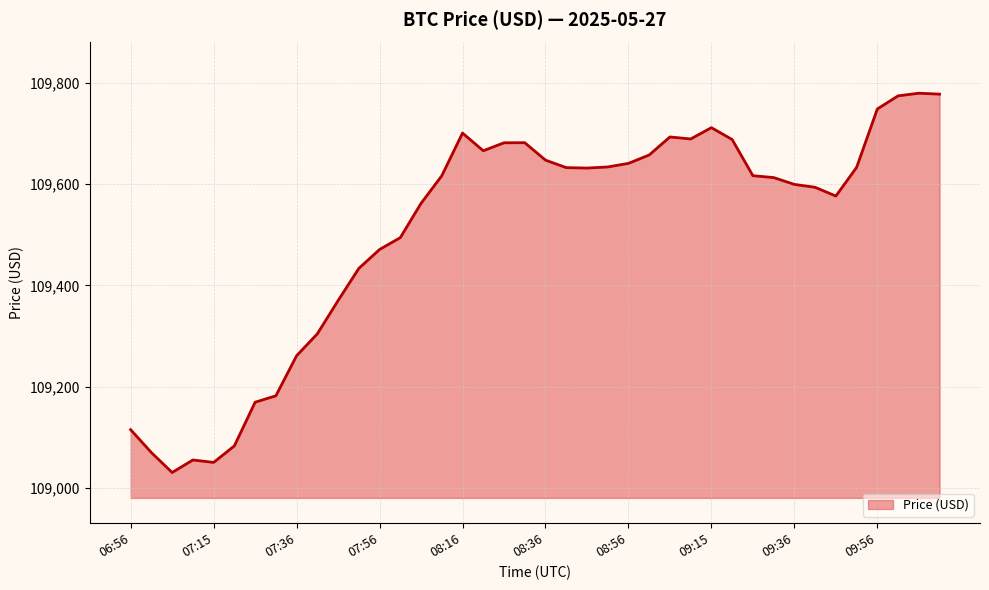

What is the sum of all values?

4380331.6